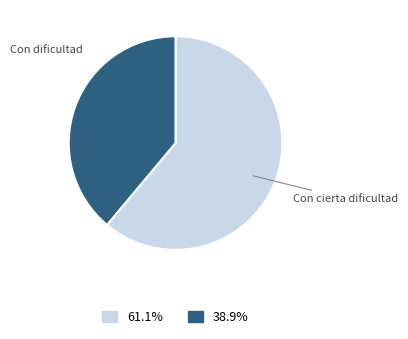

How many segments does this pie chart have?

2